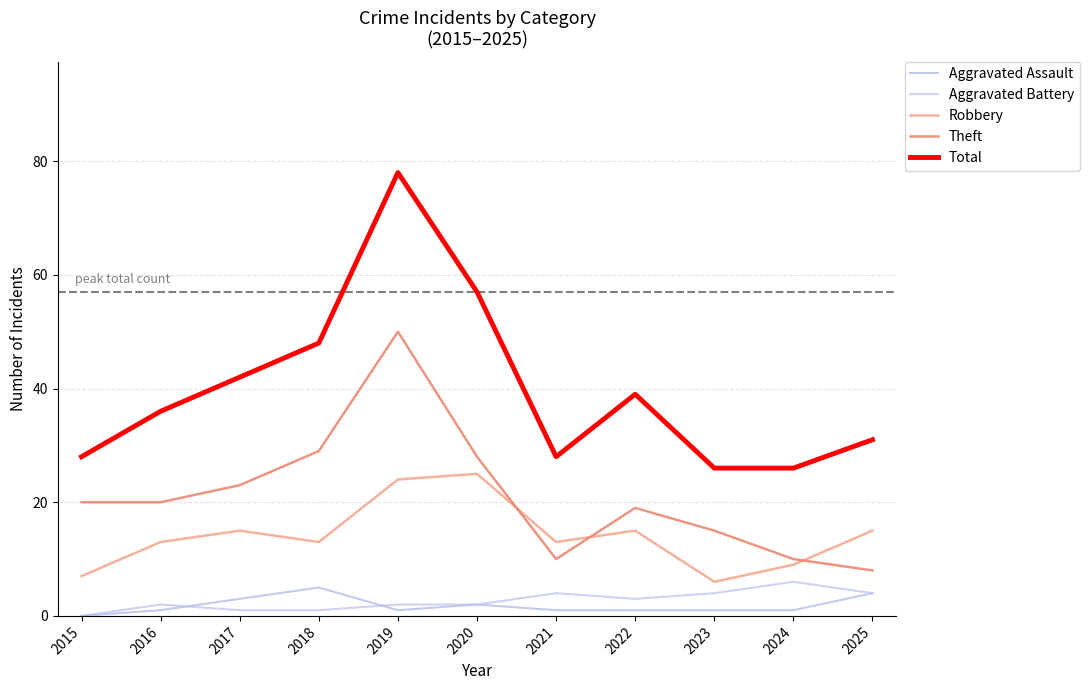

What is the approximate value of Theft at 2017, to the nearest 5?

25